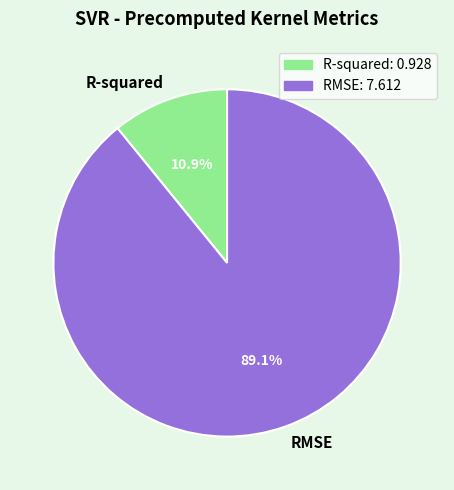

What is the largest slice in the pie chart?

RMSE